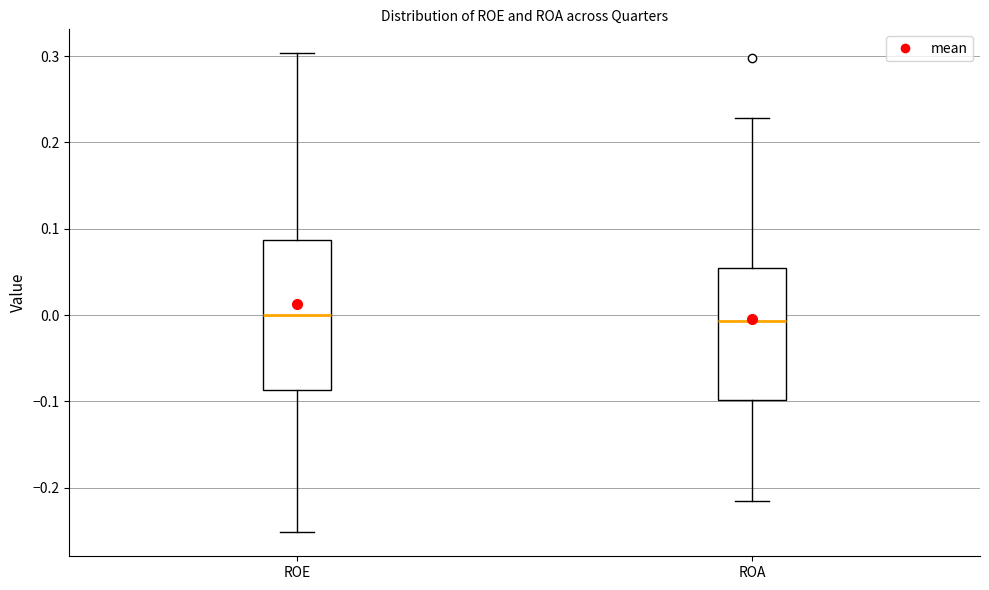

Reading left to right, transcribe this box plot: for each box, give where its median line is, the range the box spans, and where its two whiskers end, as read against the y-axis. The values are not printed on the chart, so give them approximately, as read against the axis.

ROE: median 0.00, box -0.09 to 0.09, whiskers -0.25 to 0.30
ROA: median -0.01, box -0.10 to 0.05, whiskers -0.22 to 0.23